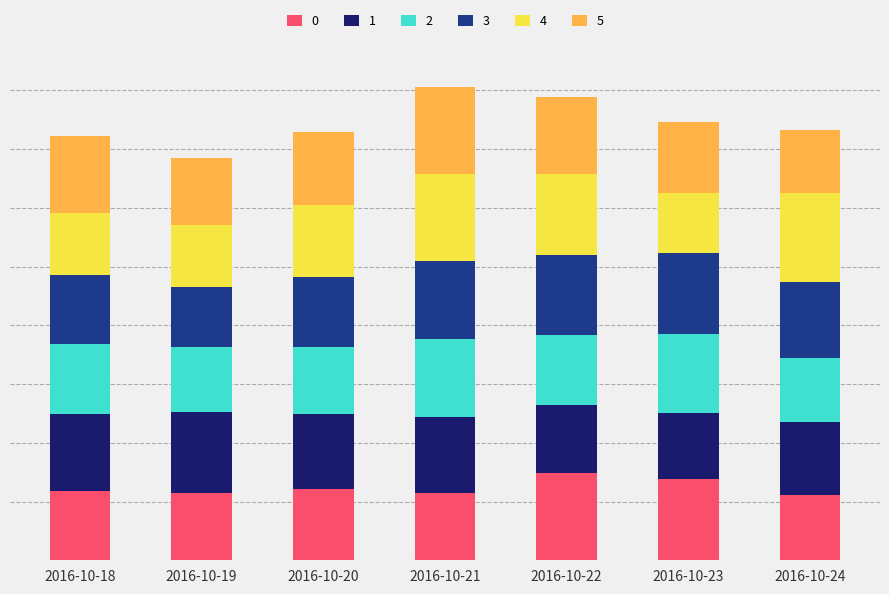

What is the approximate value of 0 at 2016-10-21?

5.7